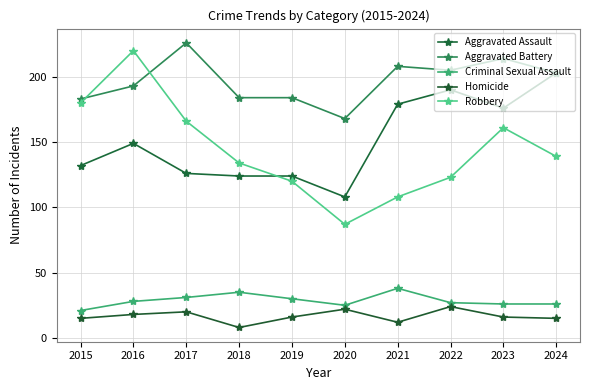

True or false: Homicide and Robbery cross at least once.

False